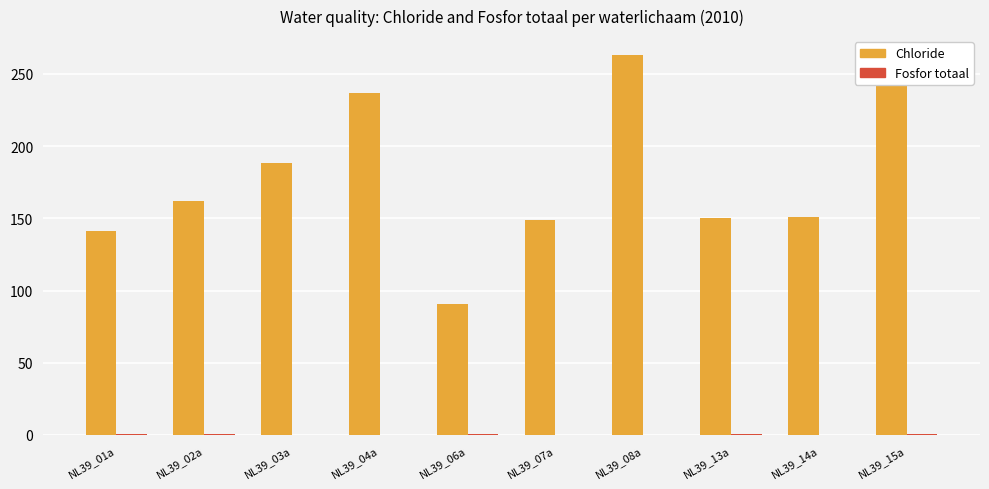

True or false: Chloride has a value of 100.9 at NL39_07a.

False